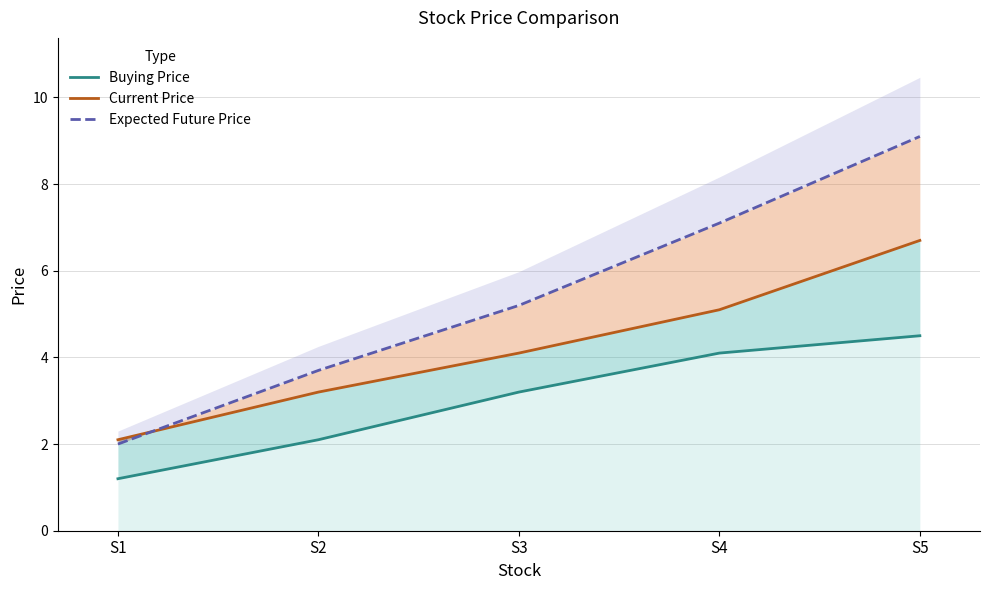

What is the minimum value shown in the chart?

1.2